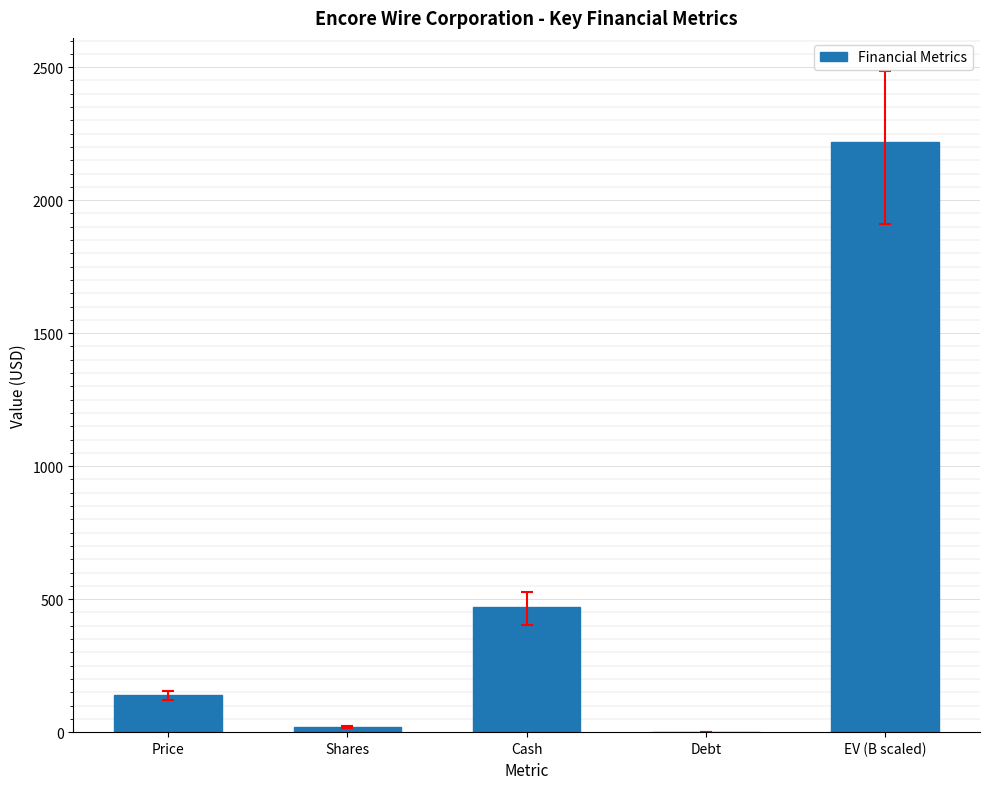

How many data points does each series have?

5